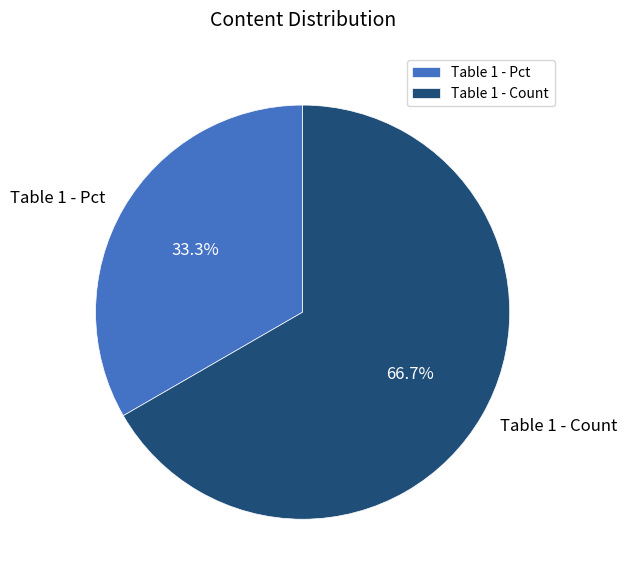

Rank the categories by value from lowest to highest.

Table 1 - Pct, Table 1 - Count